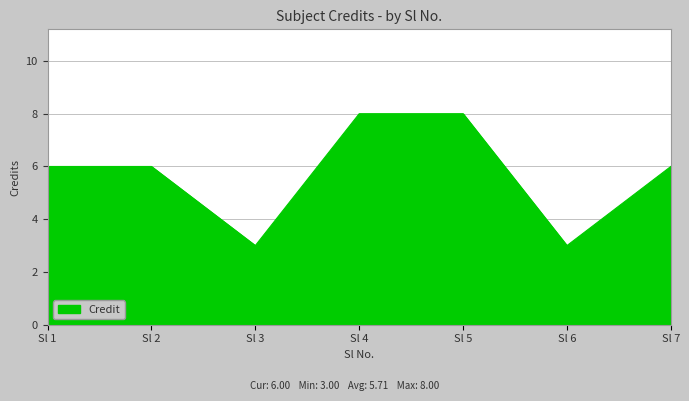

How many interior local valleys (lower than both neighbors) does the data have?

2